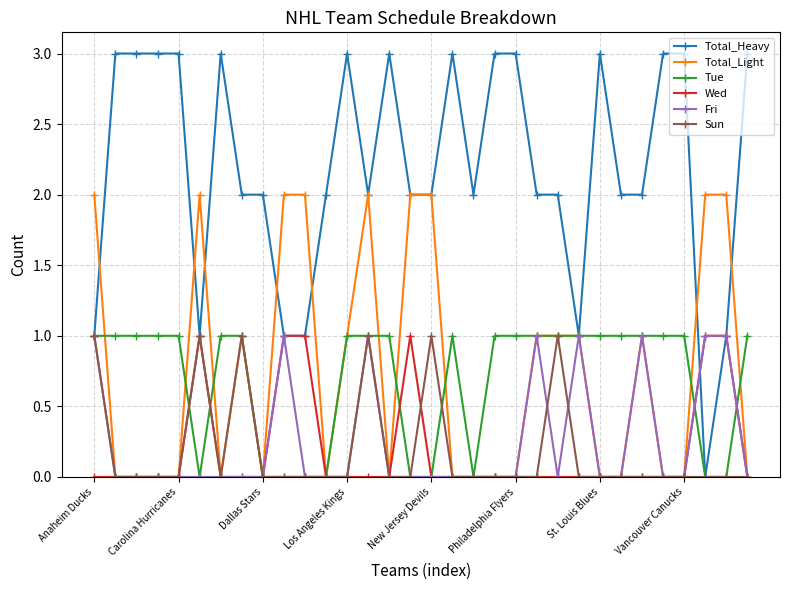

What is the greatest value displayed?

3